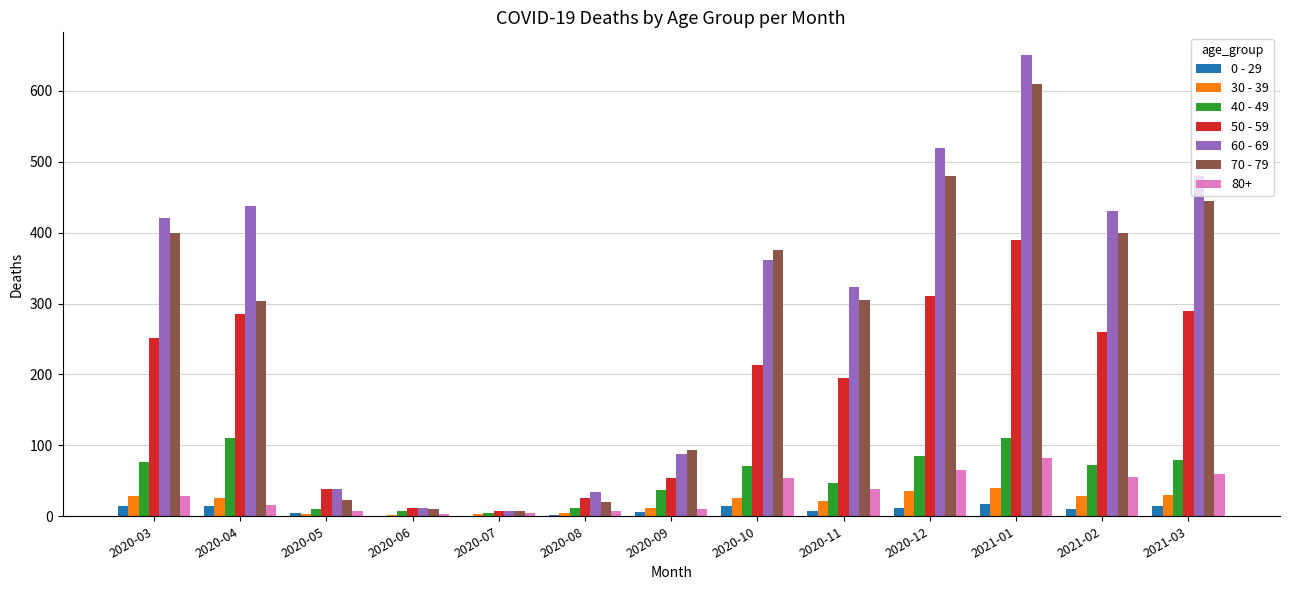

Where does the 50 - 59 series first go above 214?

2020-03